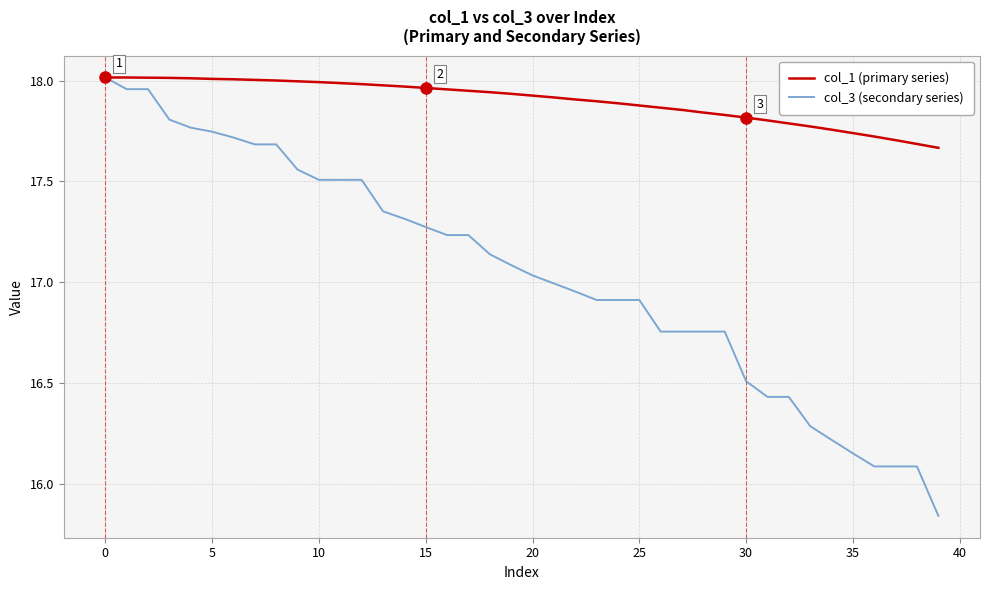

What are all the series names shown in the legend?

col_1 (primary series), col_3 (secondary series)